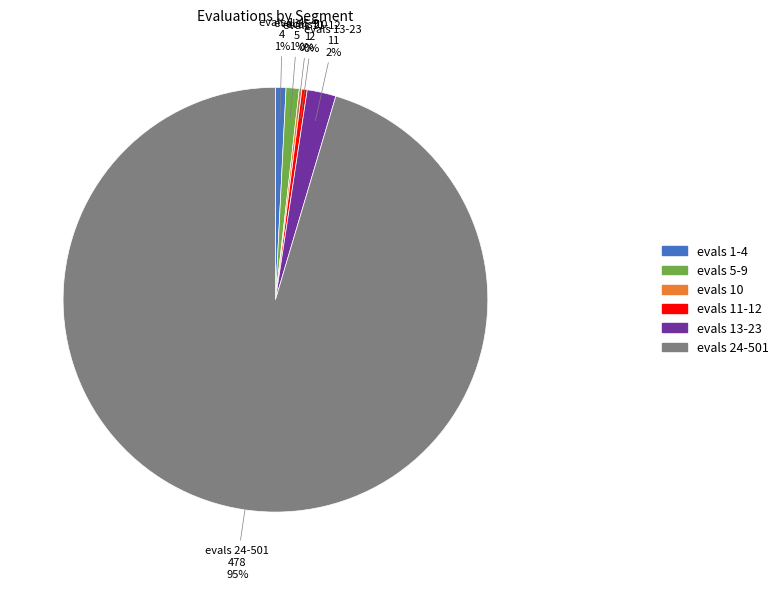

Is evals 5-9 the majority of the pie?

No